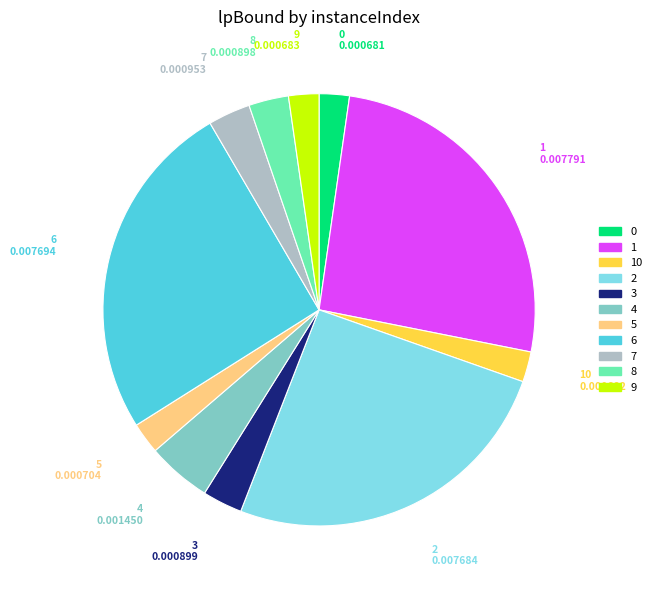

Is there any slice that represents more than half of the pie?

No